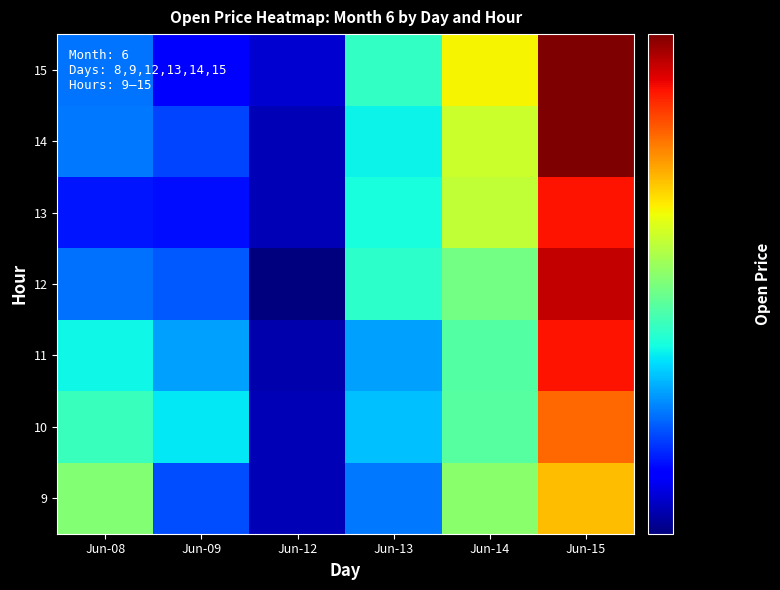

Reading left to right, transcribe all the data shown in this chart.

9: Jun-08=2174.0	Jun-09=2121.2	Jun-12=2096.1	Jun-13=2128.9	Jun-14=2175.0	Jun-15=2208.1
10: Jun-08=2158.6	Jun-09=2147.4	Jun-12=2096.1	Jun-13=2140.7	Jun-14=2164.4	Jun-15=2224.2
11: Jun-08=2150.0	Jun-09=2134.9	Jun-12=2094.4	Jun-13=2135.1	Jun-14=2163.4	Jun-15=2239.9
12: Jun-08=2126.9	Jun-09=2123.0	Jun-12=2087.8	Jun-13=2155.5	Jun-14=2170.4	Jun-15=2249.4
13: Jun-08=2112.0	Jun-09=2111.1	Jun-12=2096.0	Jun-13=2151.8	Jun-14=2186.9	Jun-15=2240.2
14: Jun-08=2128.8	Jun-09=2120.0	Jun-12=2096.0	Jun-13=2148.9	Jun-14=2188.6	Jun-15=2259.9
15: Jun-08=2127.9	Jun-09=2107.7	Jun-12=2099.9	Jun-13=2157.4	Jun-14=2197.9	Jun-15=2259.9